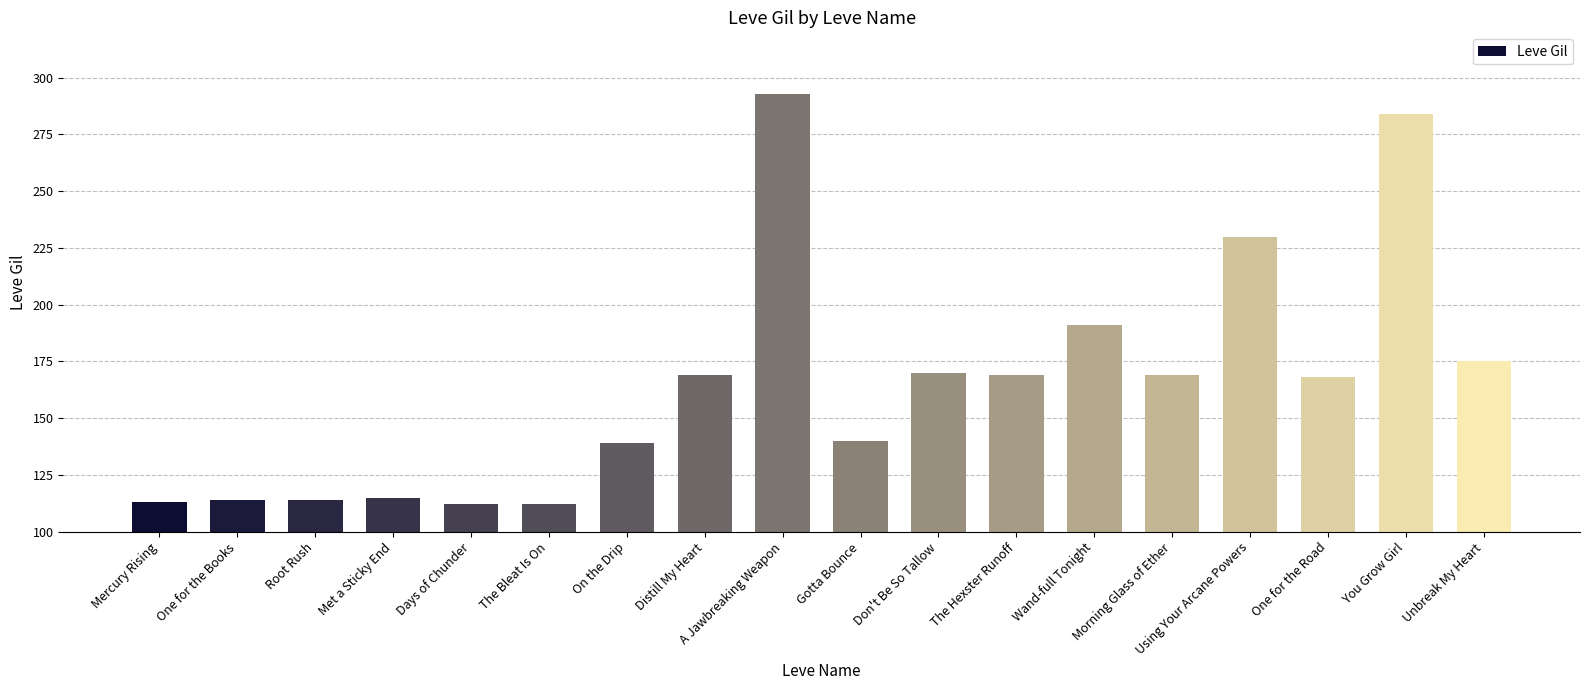

What is the change in value from Wand-full Tonight to One for the Road?

-23